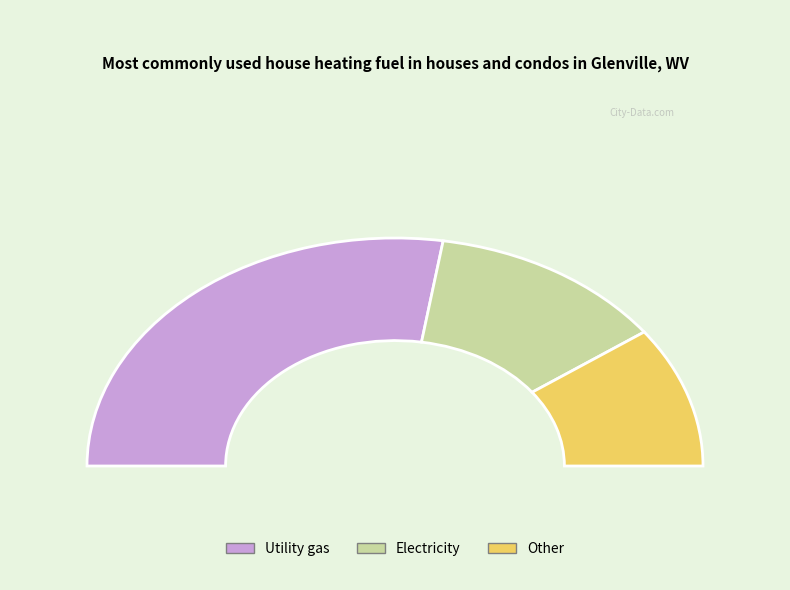

To the nearest percent, what portion does 178 represent?

25%